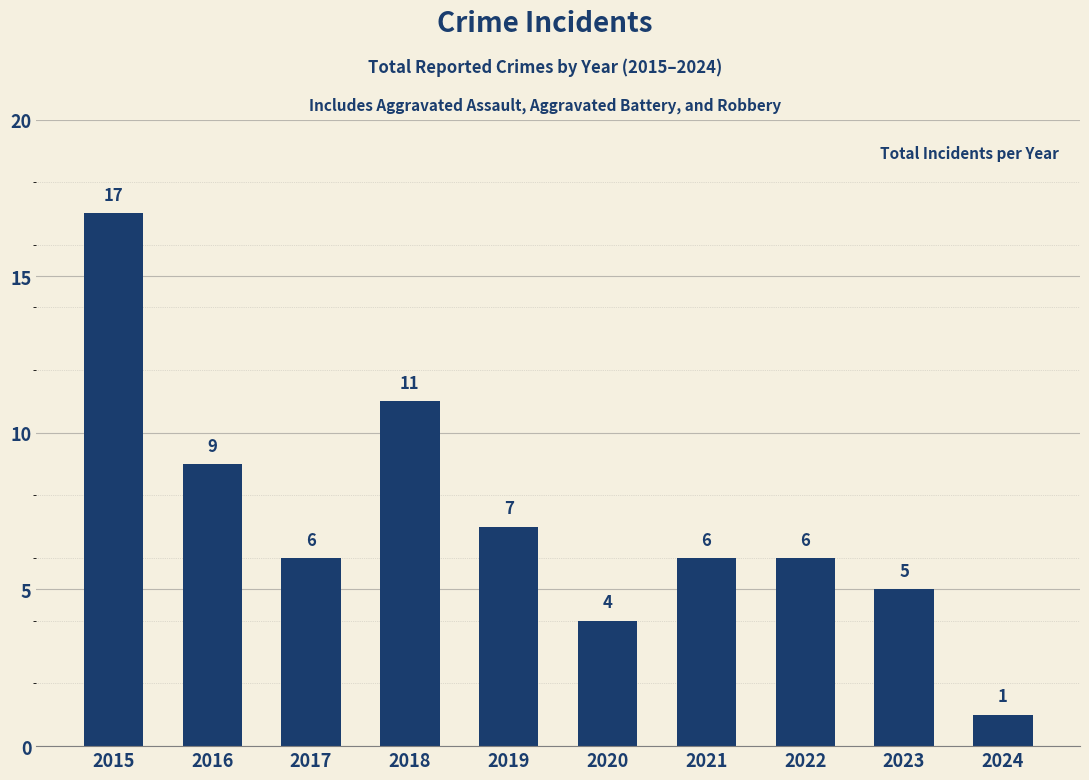

What is the smallest value displayed?

1